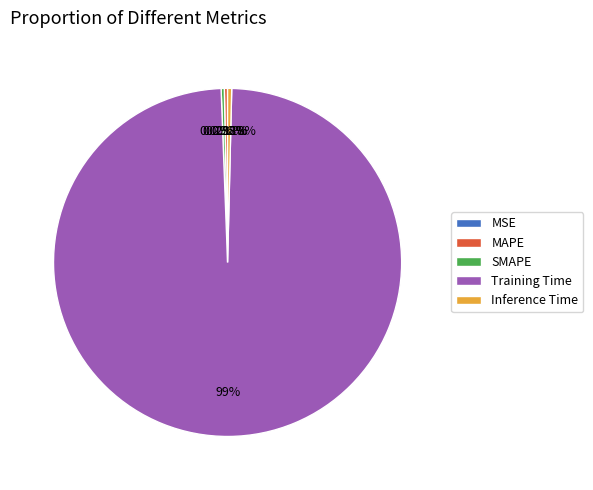

Is the sum of MAPE and Inference Time greater than half?

No